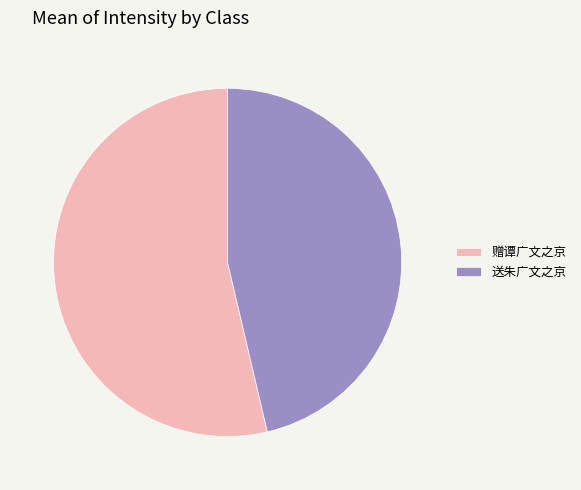

Count the number of slices in the pie.

2